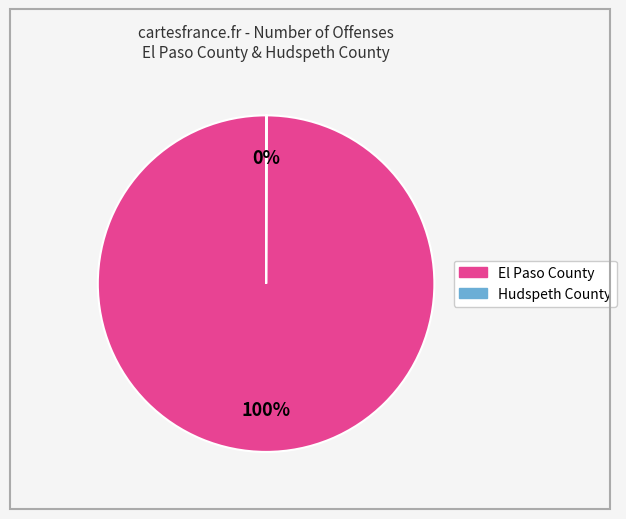

To the nearest percent, what percentage of the pie is El Paso County?

100%